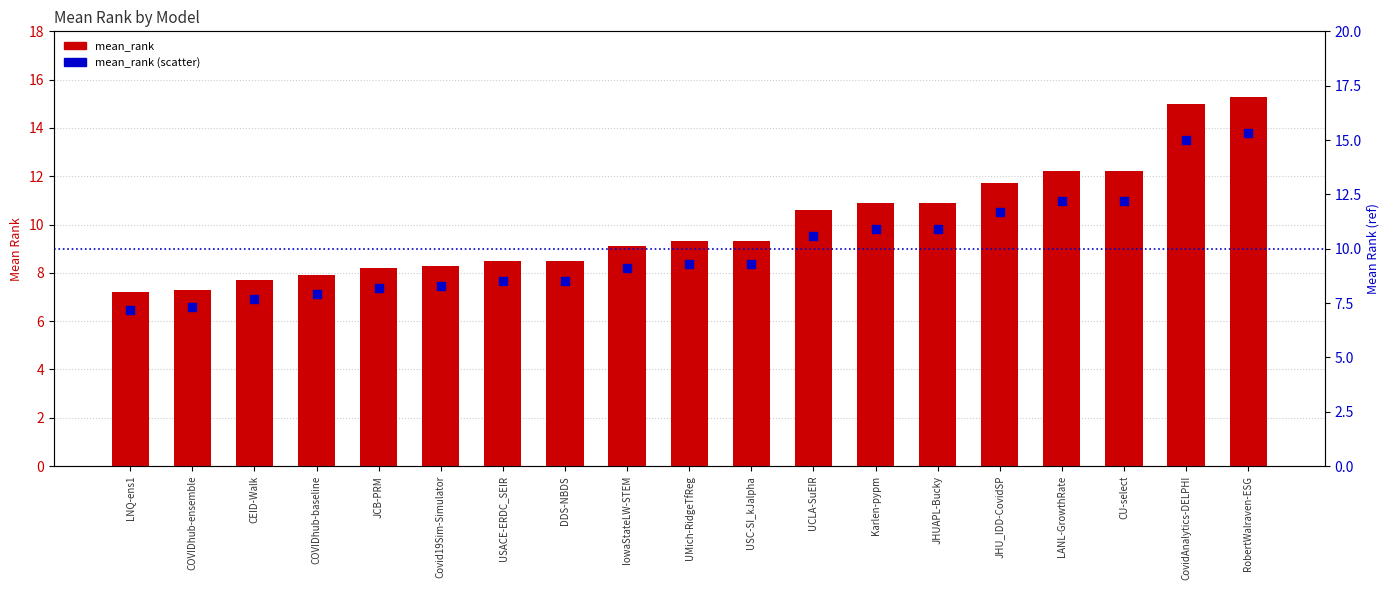

Is the value of mean_rank at USACE-ERDC_SEIR greater than the value of mean_rank (scatter) at RobertWalraven-ESG?

No